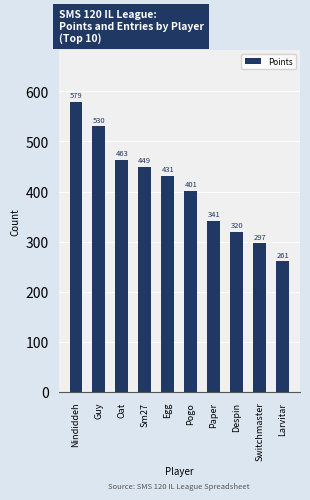

Is it true that the value at Nindiddeh is 243?

False